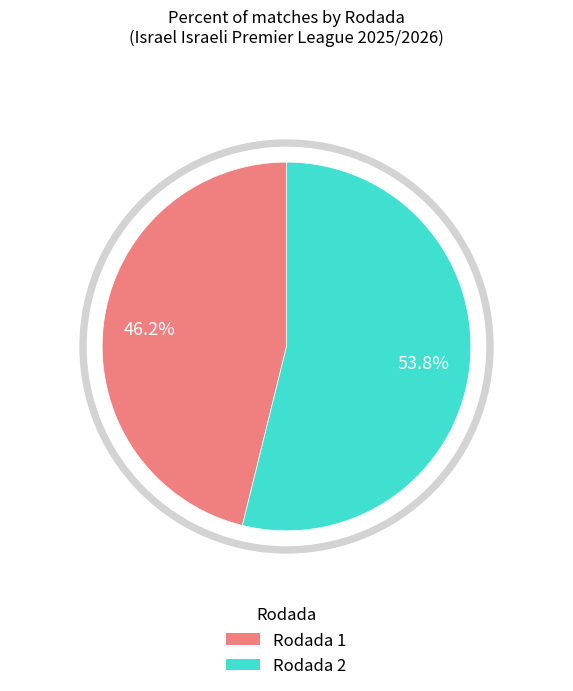

What percentage is the Rodada 2 slice, to the nearest percent?

54%